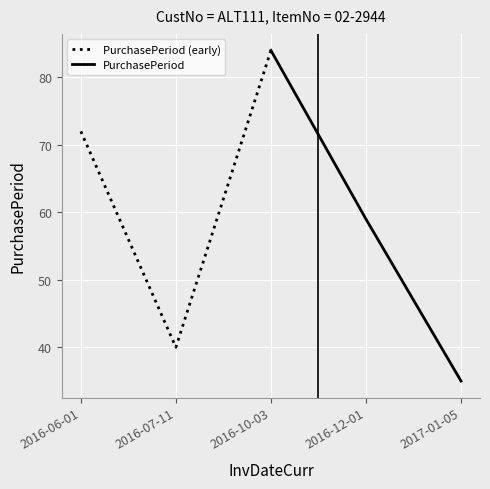

Reading left to right, list all the values displayed in this chart.

PurchasePeriod (early): 72	40	84
PurchasePeriod: 84	59	35